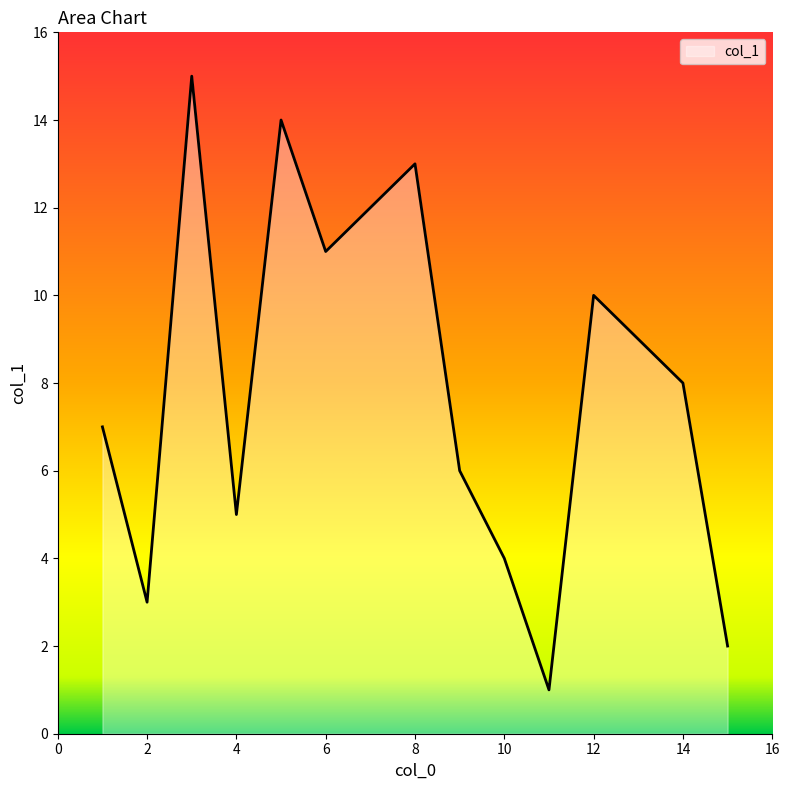

What is the difference between the maximum and minimum values?

14